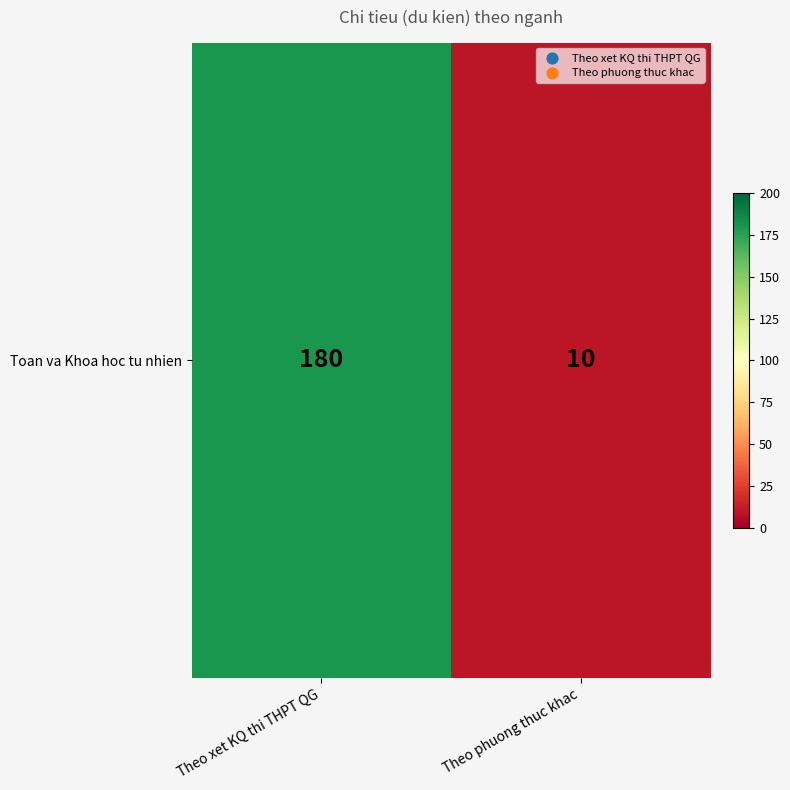

How many data points does each series have?

2